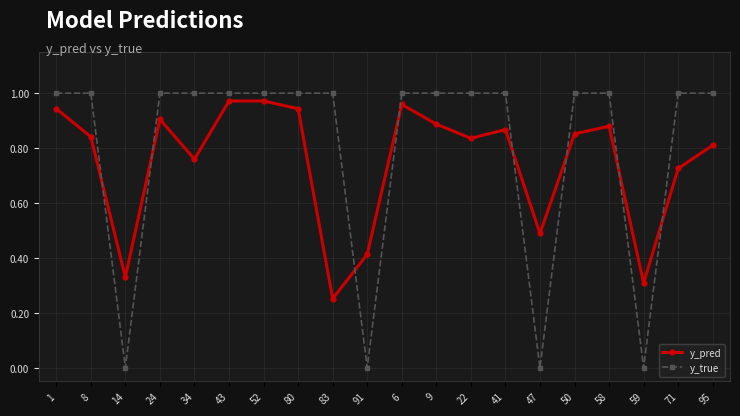

What is the label of the 12th point from the right?

83